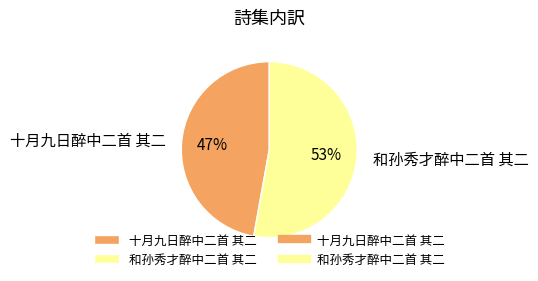

Approximately how many times larger is the value at 和孙秀才醉中二首 其二 compared to 十月九日醉中二首 其二?

1.1